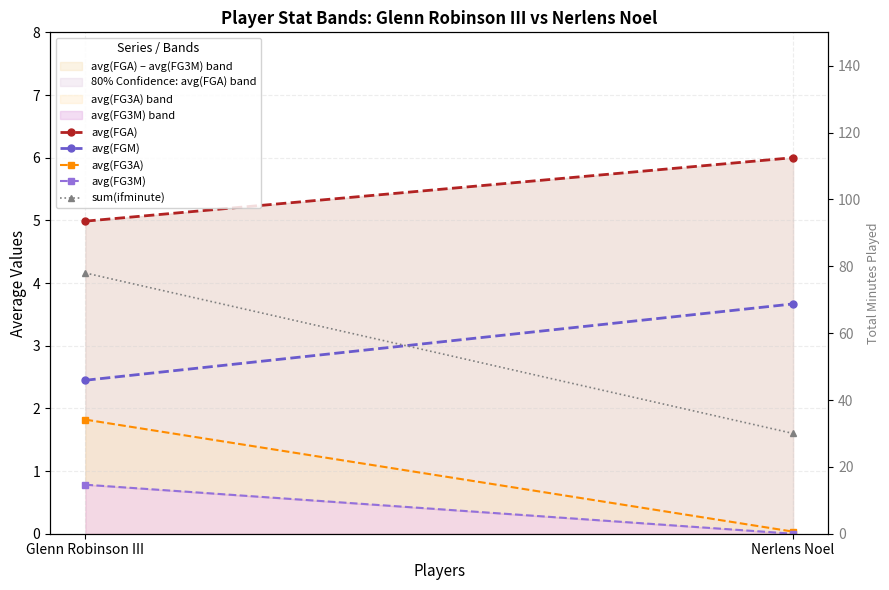

Reading left to right, what are all the values shown in this chart?

avg(FGA): Glenn Robinson III=5.0	Nerlens Noel=6.0
avg(FGM): Glenn Robinson III=2.4	Nerlens Noel=3.7
avg(FG3A): Glenn Robinson III=1.8	Nerlens Noel=0.0
avg(FG3M): Glenn Robinson III=0.8	Nerlens Noel=0.0
sum(ifminute): Glenn Robinson III=78.0	Nerlens Noel=30.0